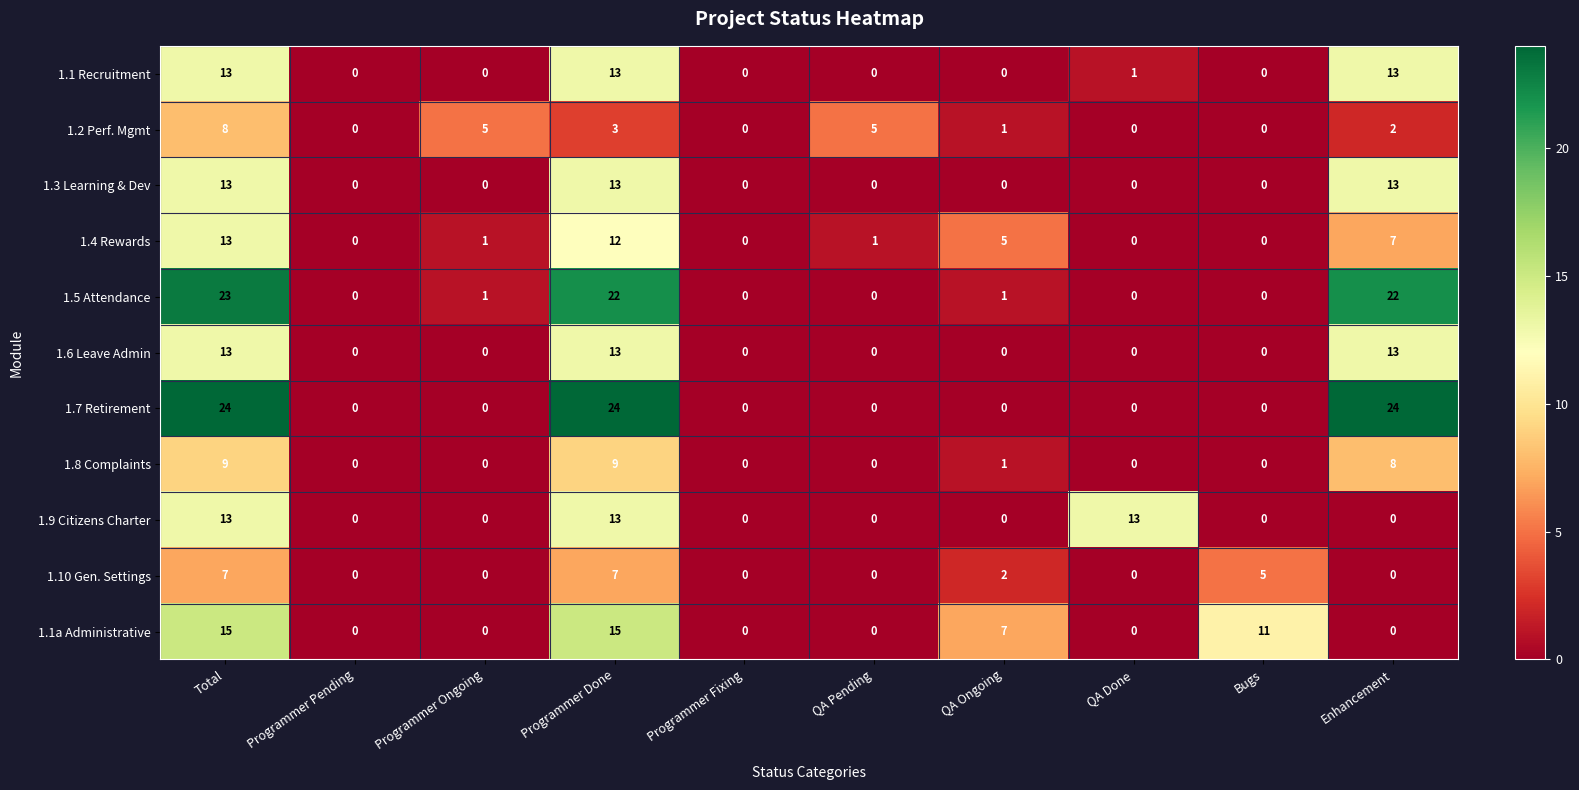

Where is 1.4 Rewards nearest to the value 6?

QA Ongoing